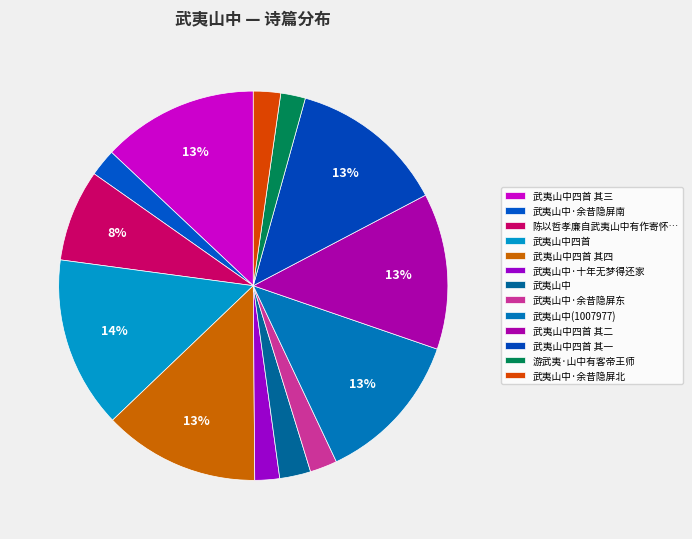

Rank the categories by value from lowest to highest.

游武夷·山中有客帝王师, 武夷山中·十年无梦得还家, 武夷山中·余昔隐屏南, 武夷山中·余昔隐屏北, 武夷山中·余昔隐屏东, 武夷山中, 陈以哲孝廉自武夷山中有作寄怀侑以仙洞茶建溪酒赋此答谢, 武夷山中(1007977), 武夷山中四首 其四, 武夷山中四首 其三, 武夷山中四首 其二, 武夷山中四首 其一, 武夷山中四首